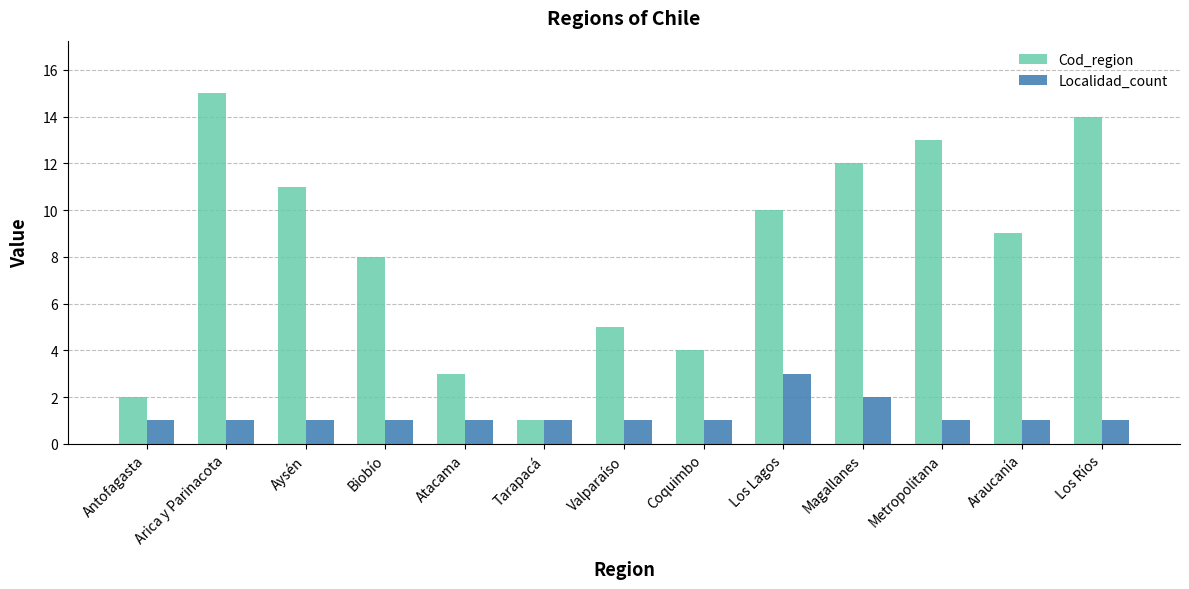

What is the label of the 12th bar from the left?

Araucanía